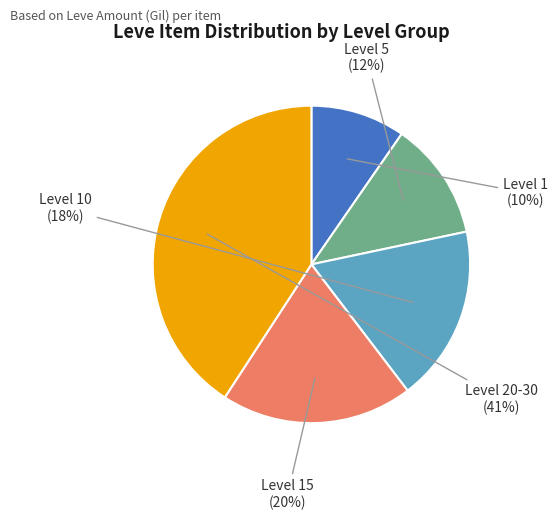

Is it true that Level 15 is 32% of the pie?

False